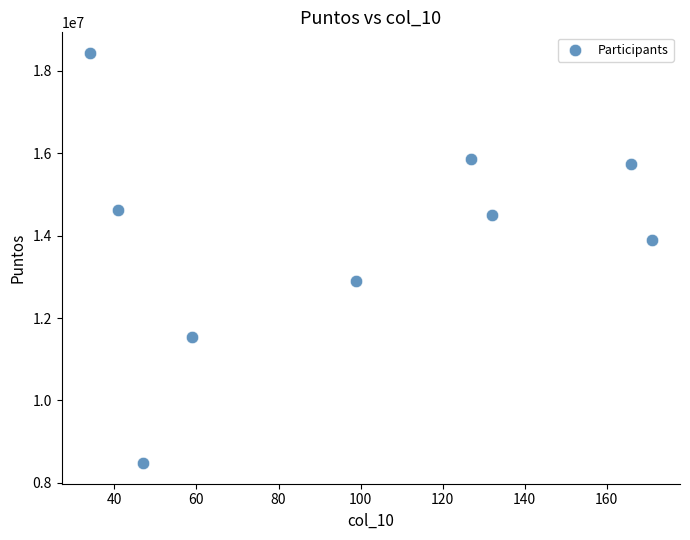

What Y value in the scatter plot is closest to 13455360?

13885440